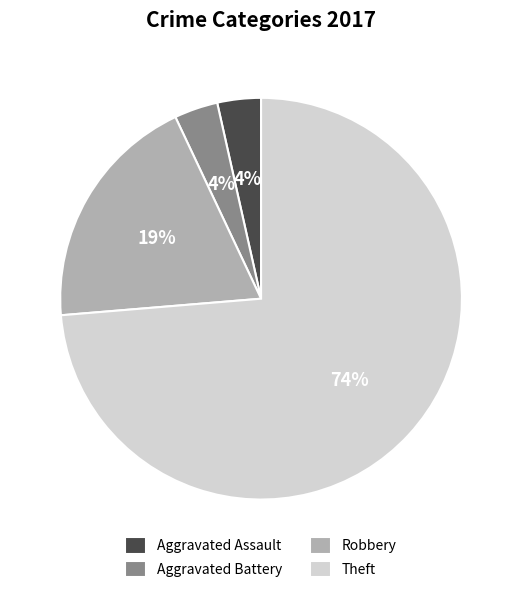

Does any single category account for the majority?

Yes